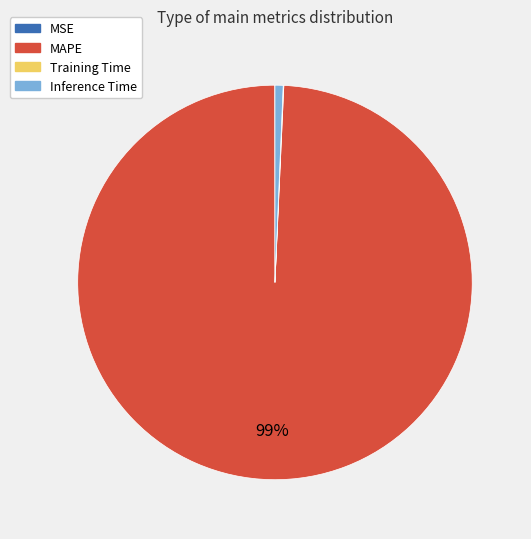

To the nearest percent, what is the average slice percentage?

25%